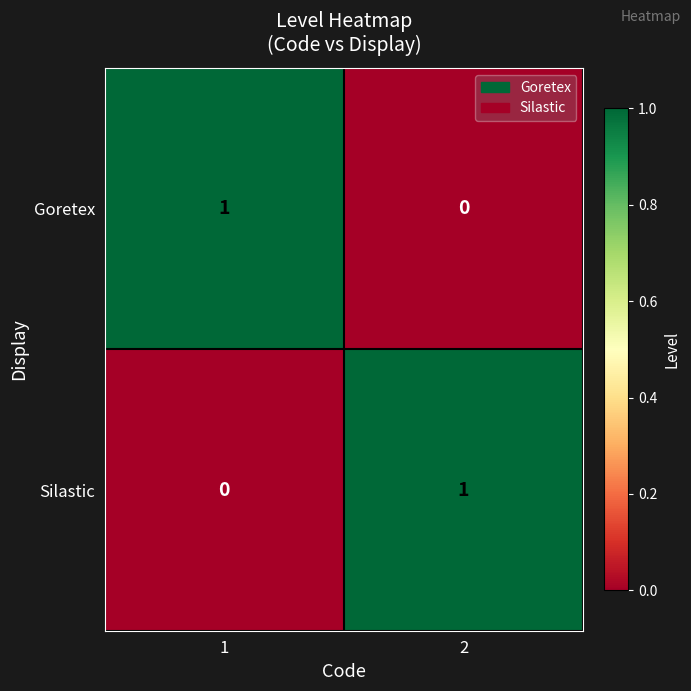

What is the total value across all series at 2?

1